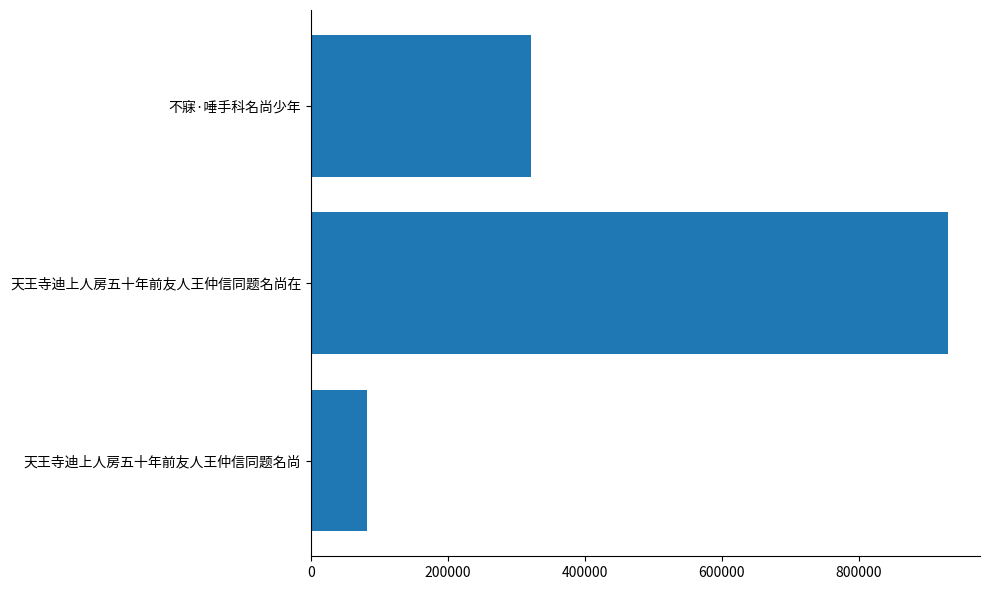

Which category has the highest value across all series?

天王寺迪上人房五十年前友人王仲信同题名尚在